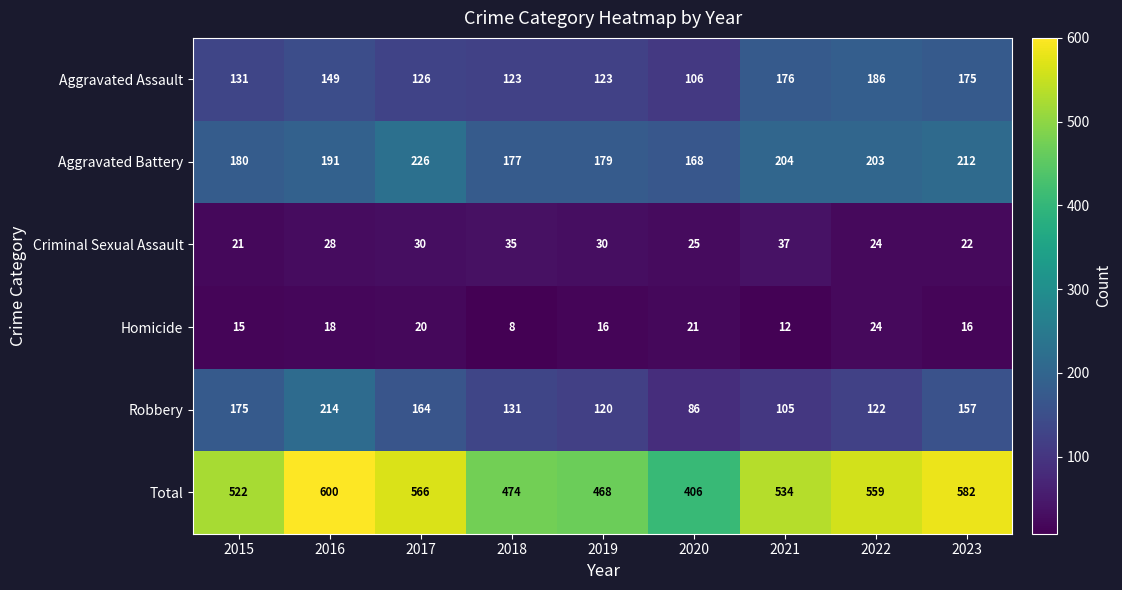

Which series has the largest total across all categories?

Total